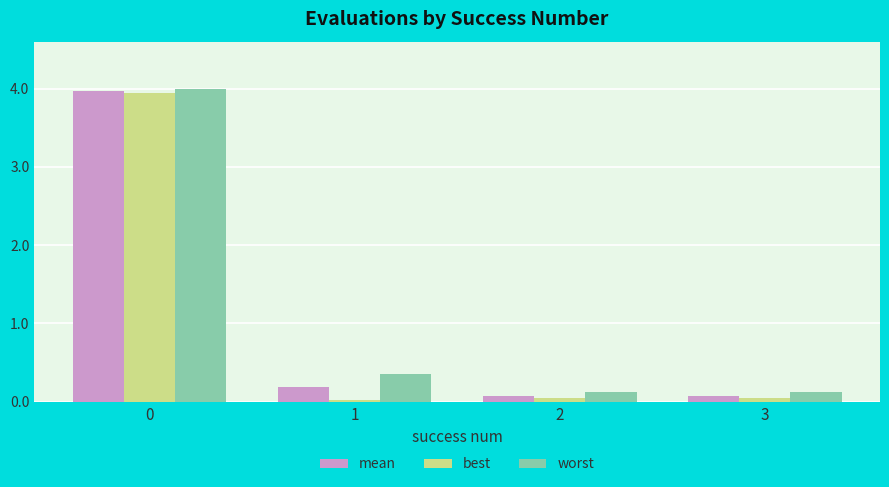

Are the bars grouped side by side (vs. stacked)?

Yes